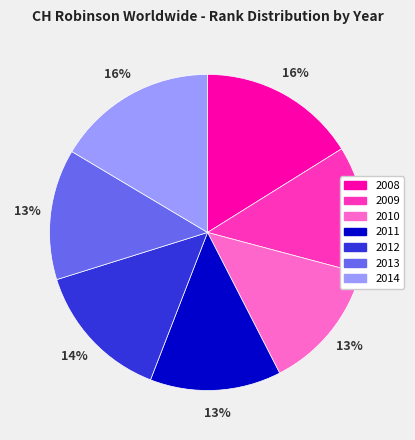

To the nearest percent, what percentage of the pie is 2014?

16%